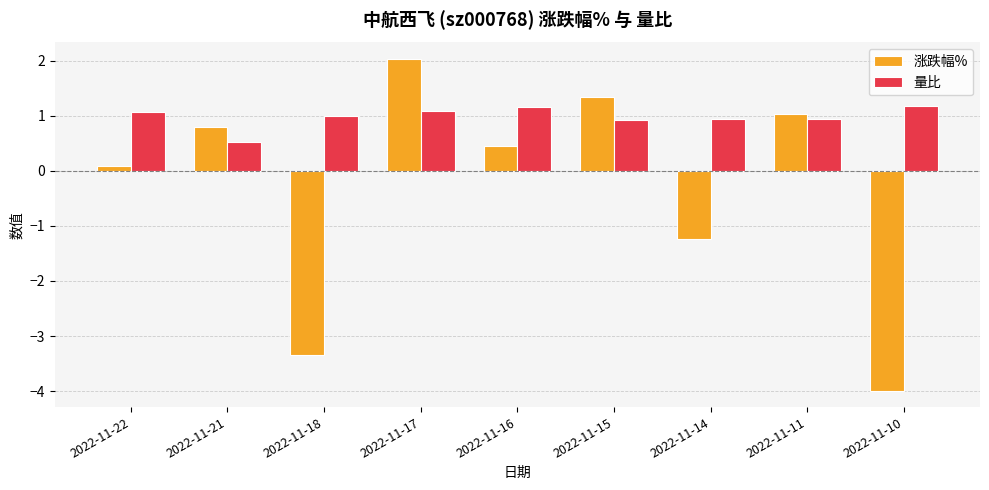

What is the difference between the second highest and minimum values in the 涨跌幅% series?

5.3